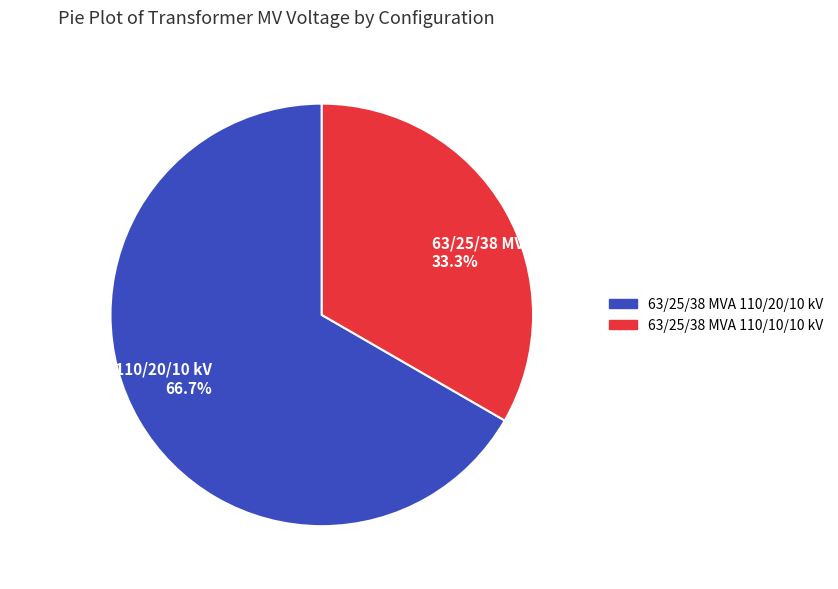

Which has a higher value, 63/25/38 MVA 110/10/10 kV 33.3% or 63/25/38 MVA 110/20/10 kV 66.7%?

63/25/38 MVA 110/20/10 kV 66.7%